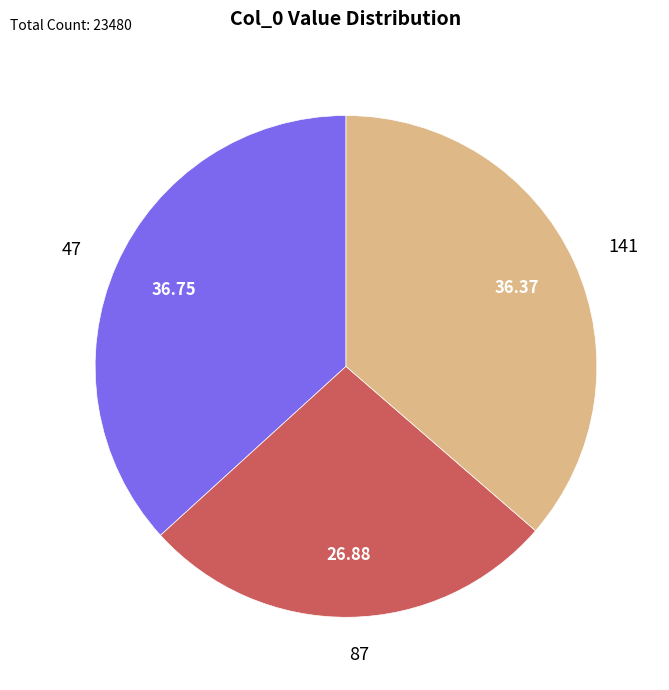

Combined, do 87 and 47 account for over 50%?

Yes